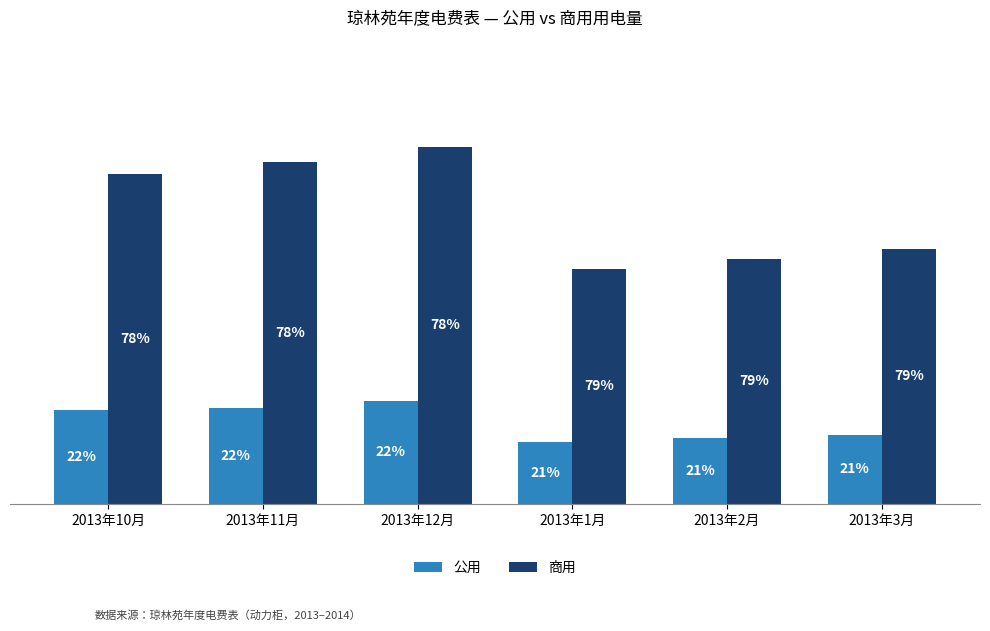

What are all the series names shown in the legend?

公用, 商用